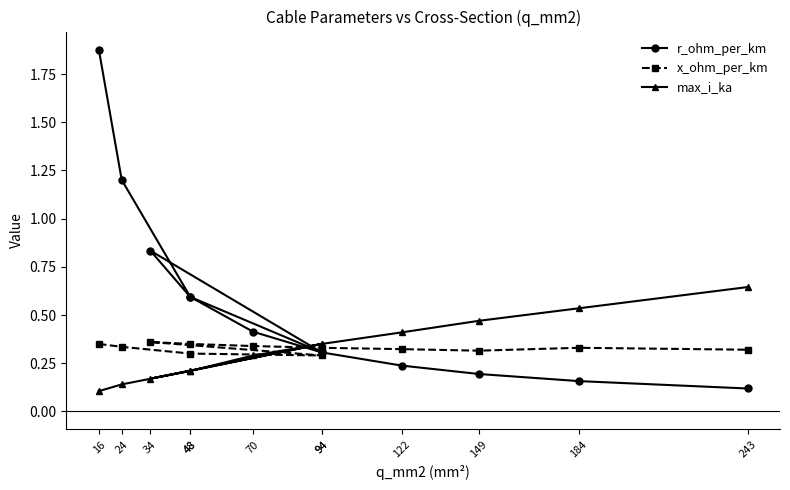

The value of max_i_ka at 149 is 0.5. True or false?

True